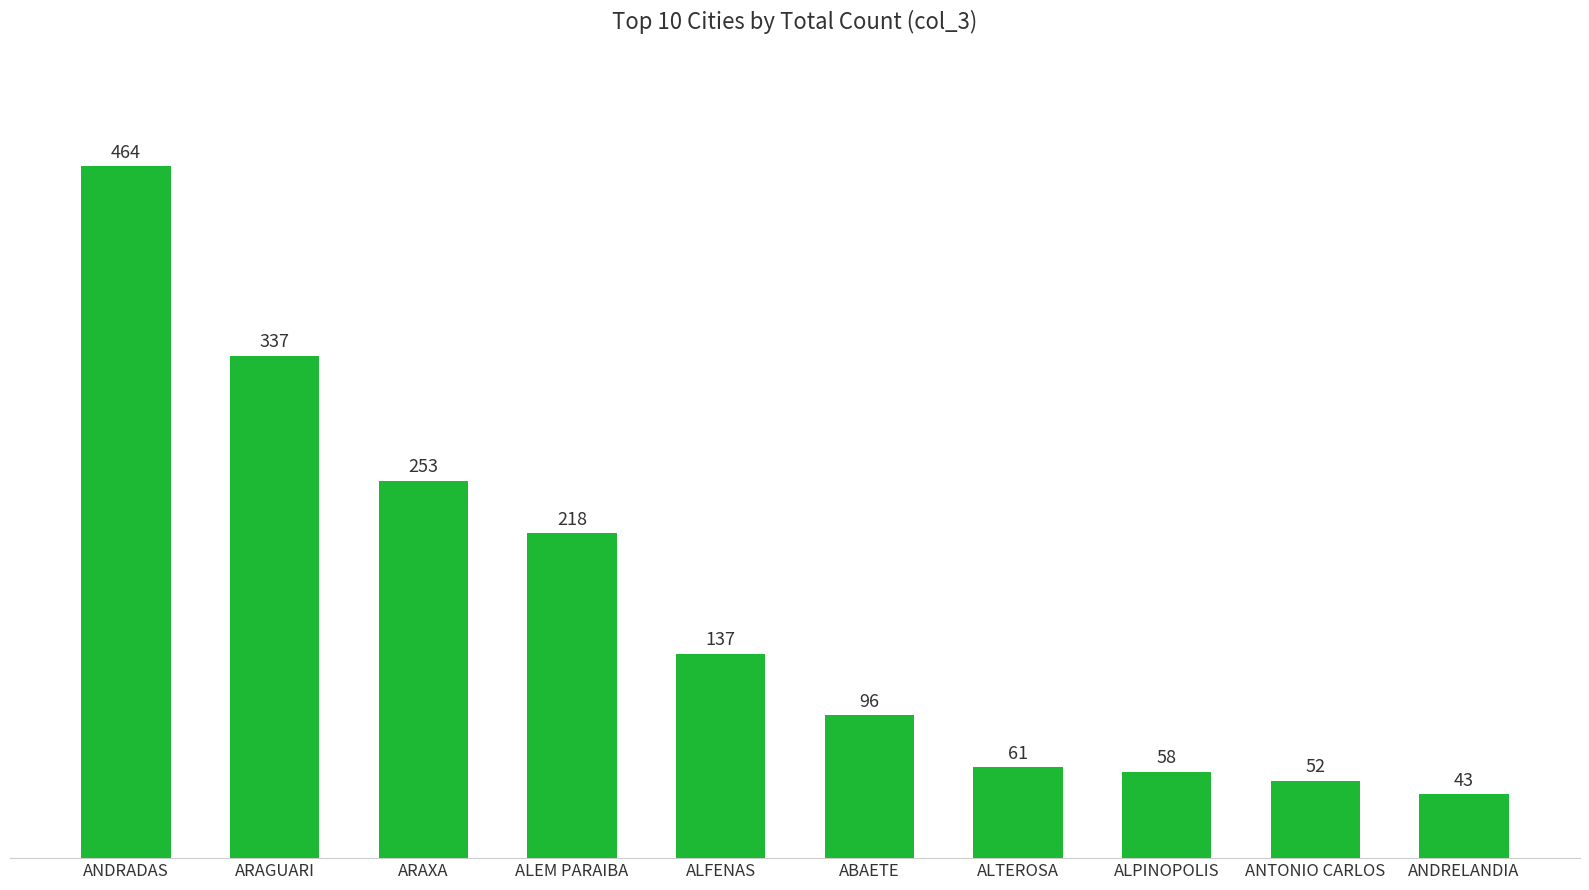

Rank the categories by value from lowest to highest.

ANDRELANDIA, ANTONIO CARLOS, ALPINOPOLIS, ALTEROSA, ABAETE, ALFENAS, ALEM PARAIBA, ARAXA, ARAGUARI, ANDRADAS